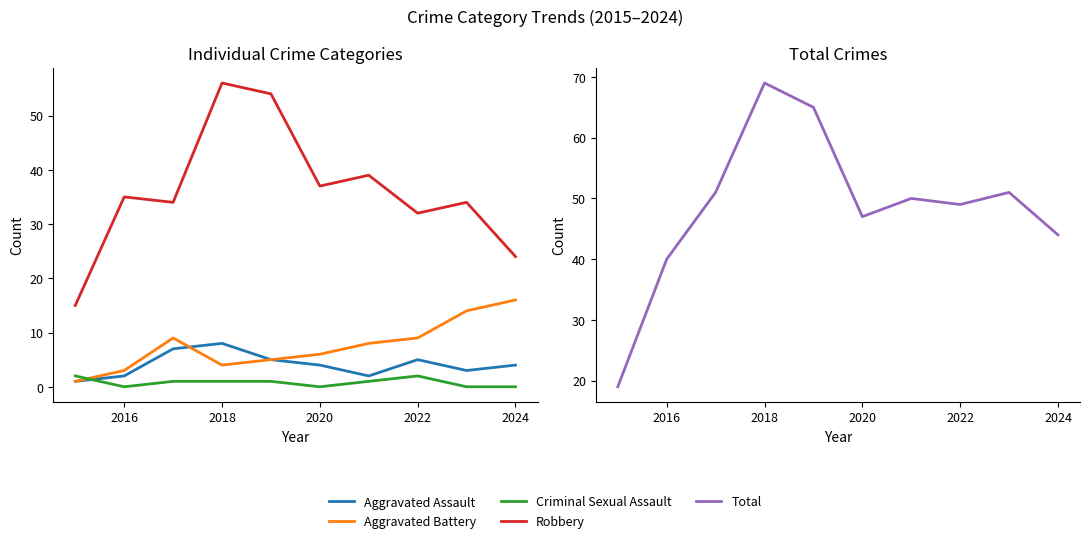

How many interior local valleys does the Aggravated Battery series have?

1